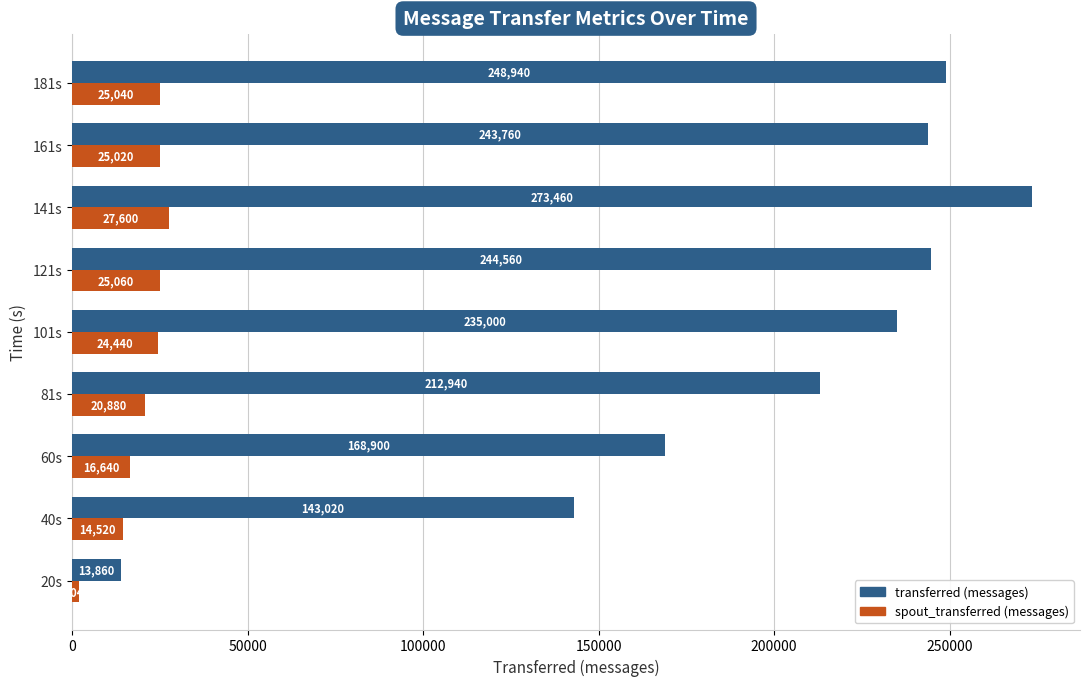

What is the total value across all series at 81s?

233820